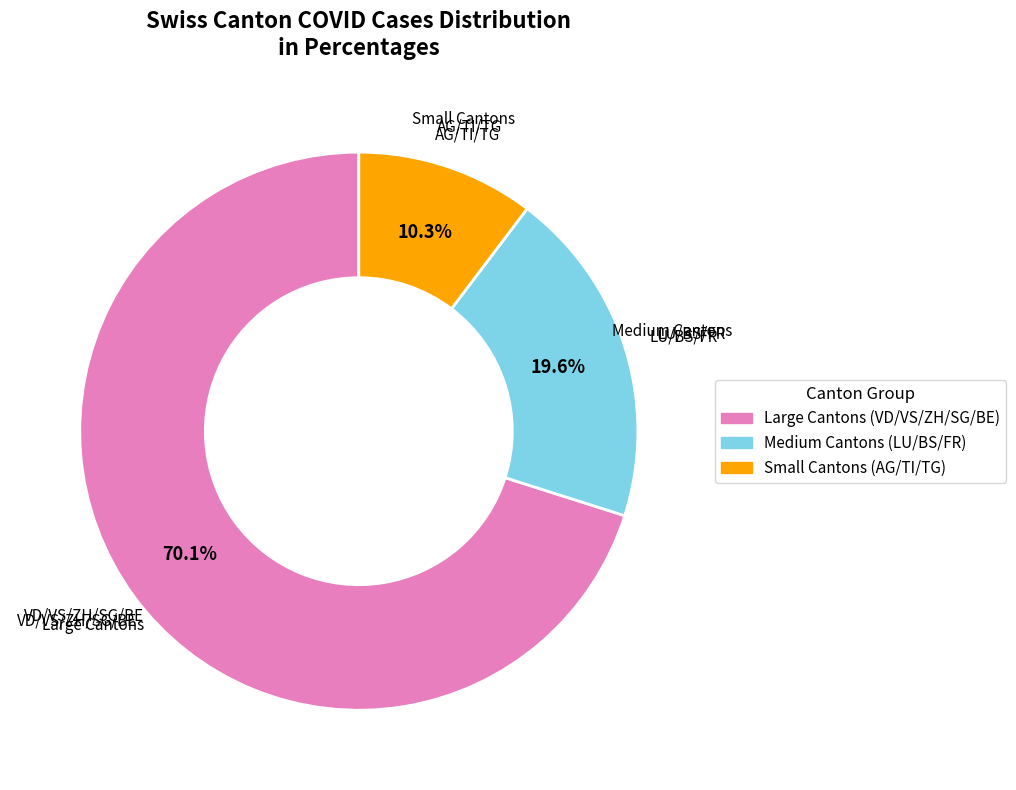

Is there any slice that represents more than half of the pie?

Yes